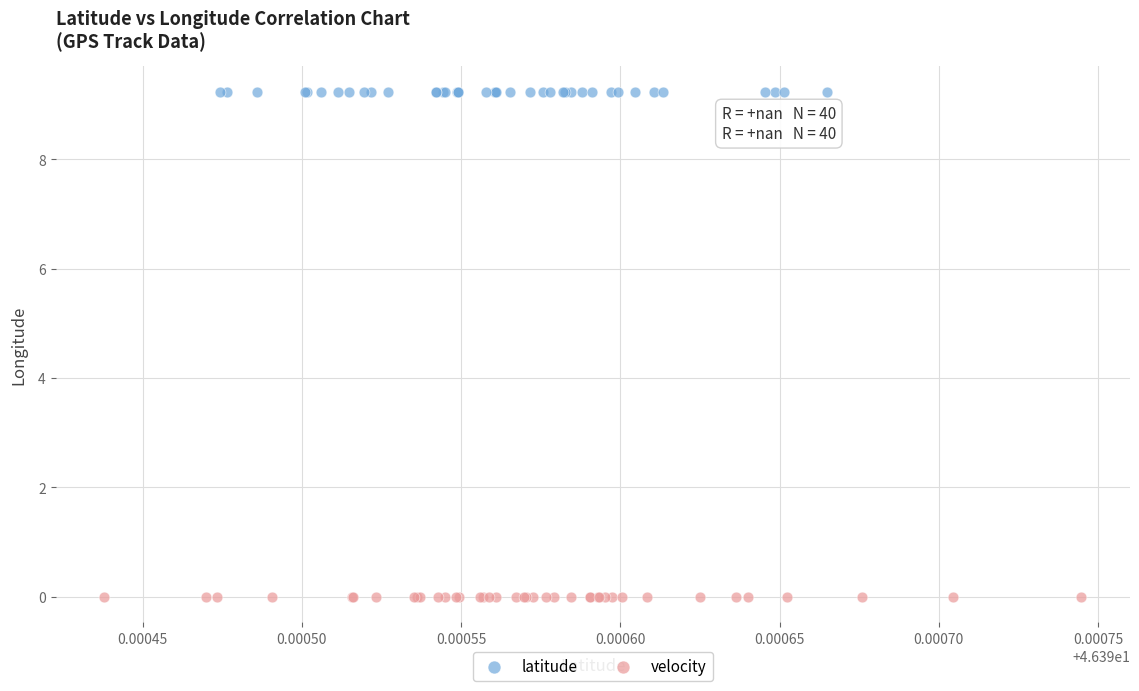

Which series reaches the maximum Y coordinate?

latitude